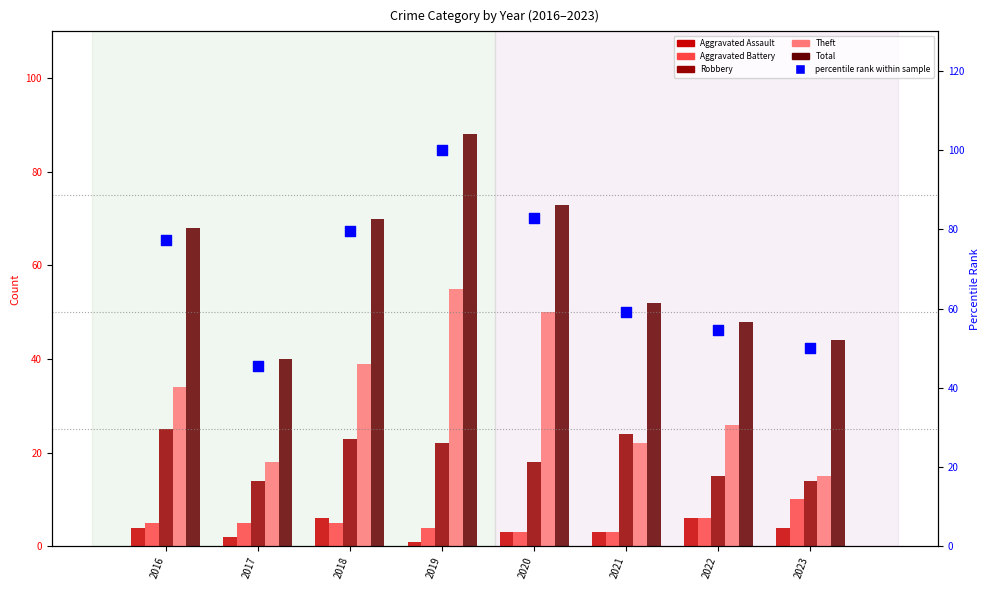

Which series has the largest total across all categories?

percentile rank within sample